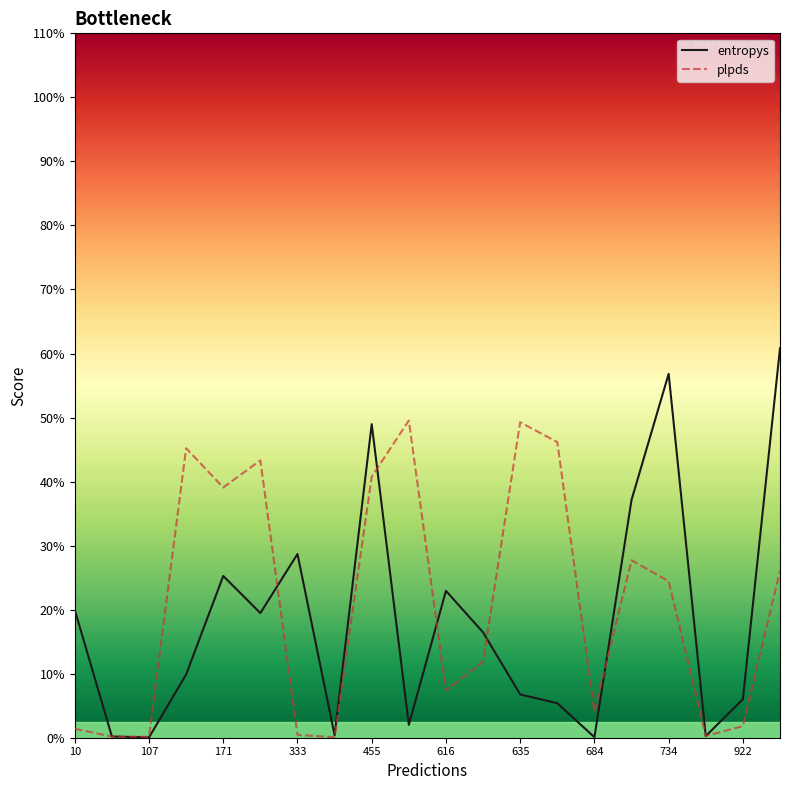

Does the chart have visible grid lines?

No